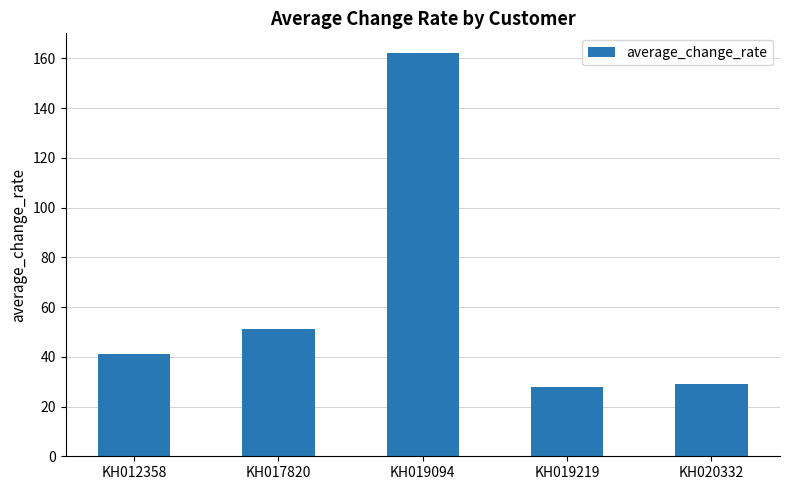

What is the minimum value shown in the chart?

28